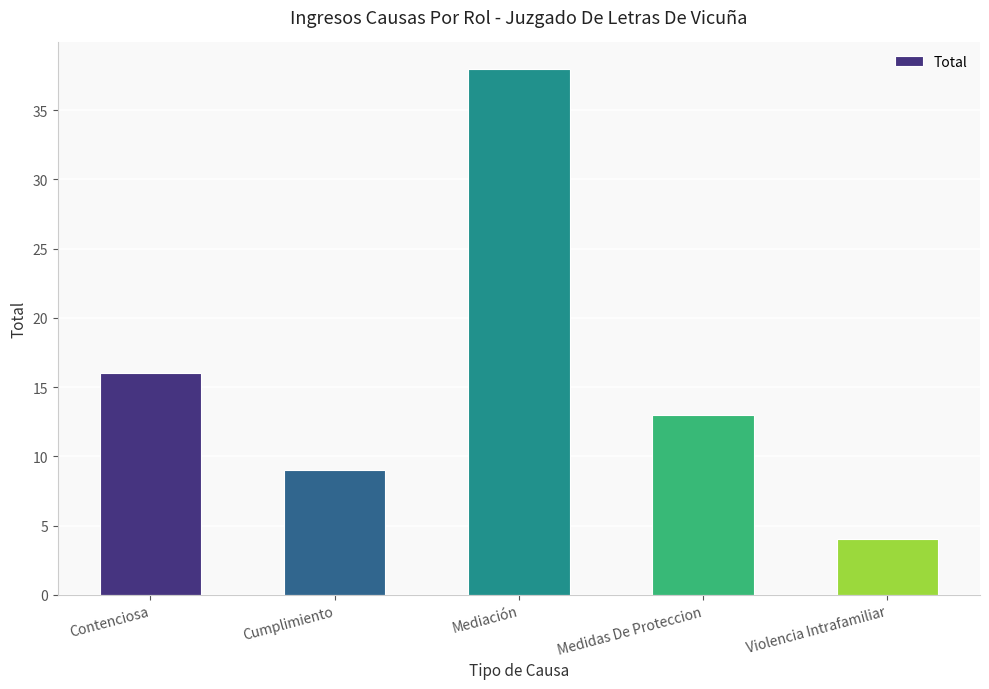

At which category does the chart reach its minimum across all series?

Violencia Intrafamiliar